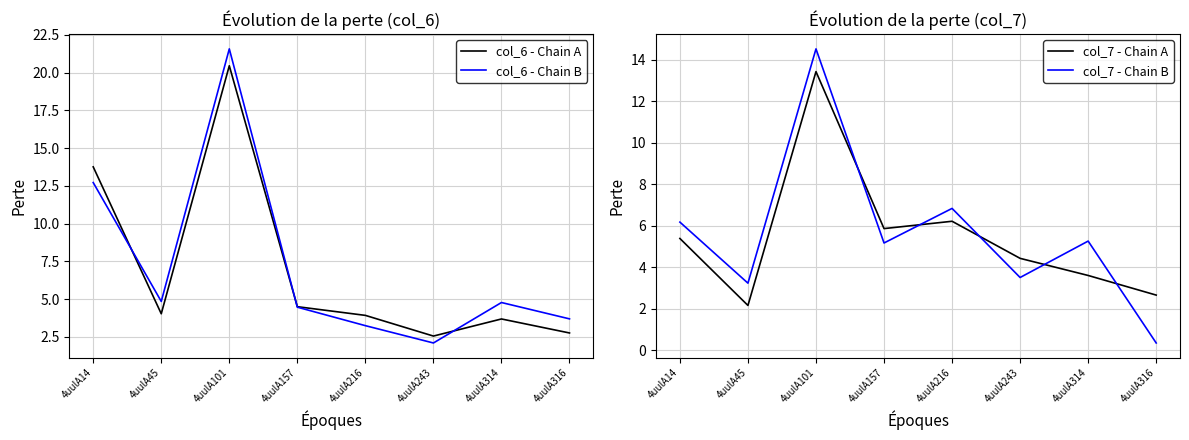

What is the minimum value for col_6 - Chain A?

2.5